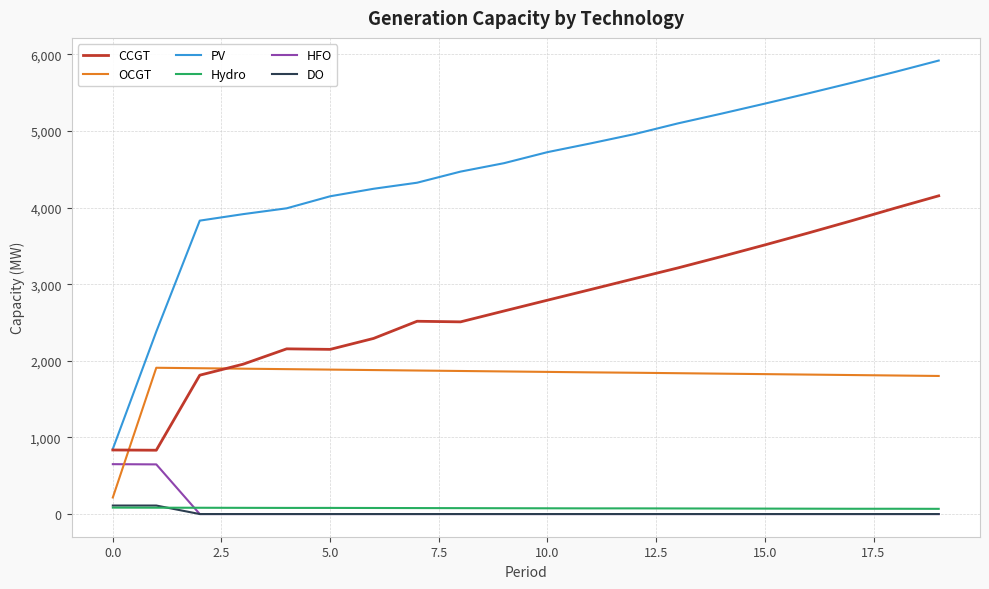

True or false: CCGT and DO cross at least once.

False